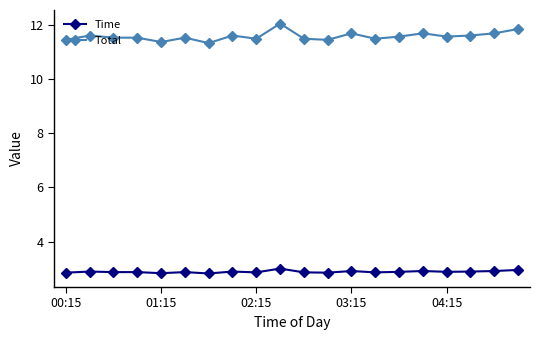

Which series has the widest spread of values?

Total